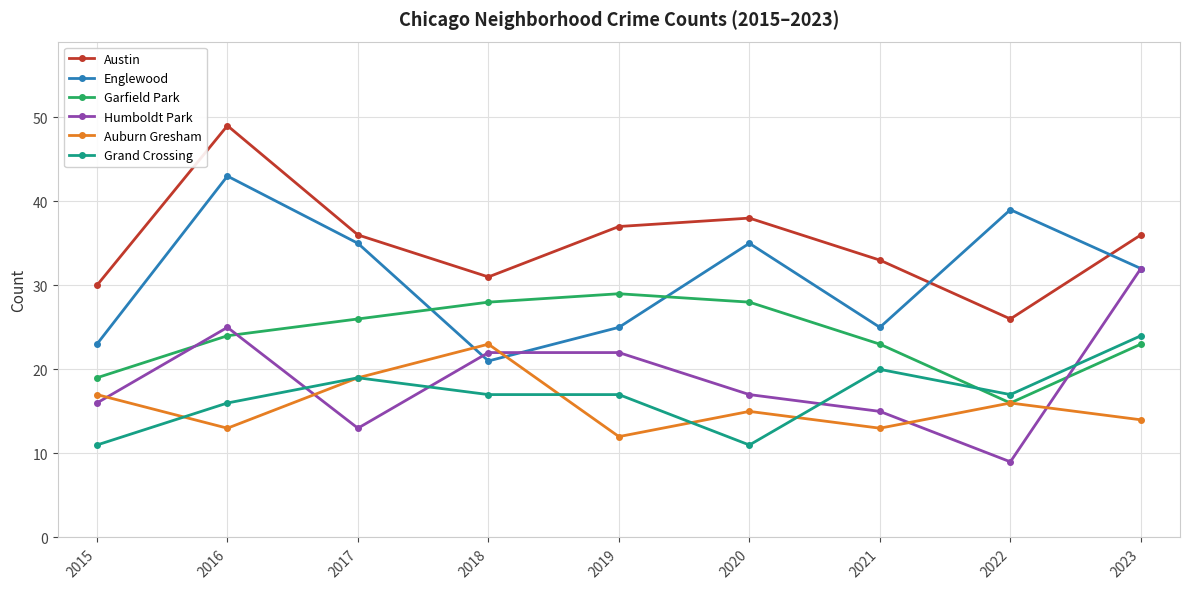

True or false: Humboldt Park and Englewood cross at least once.

True